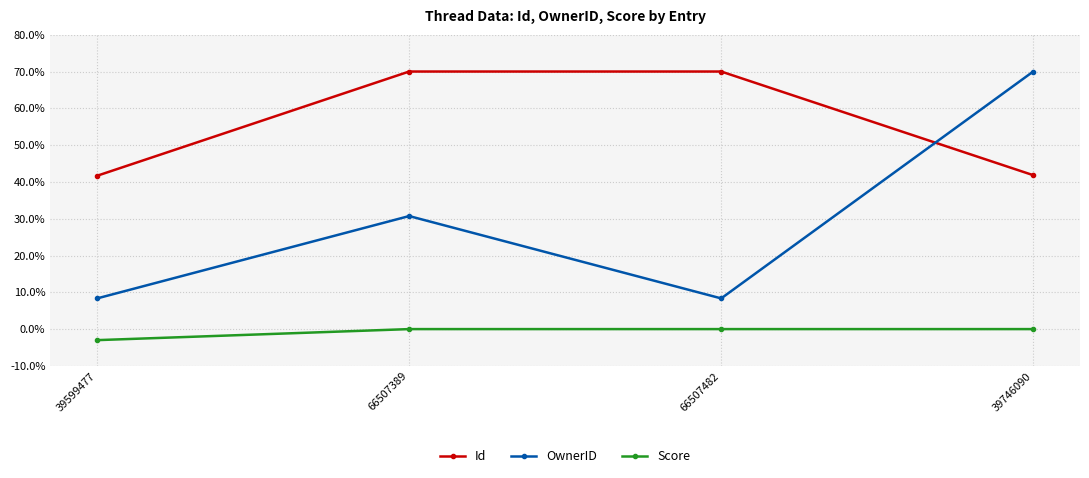

At which label does Id first exceed 69?

66507389